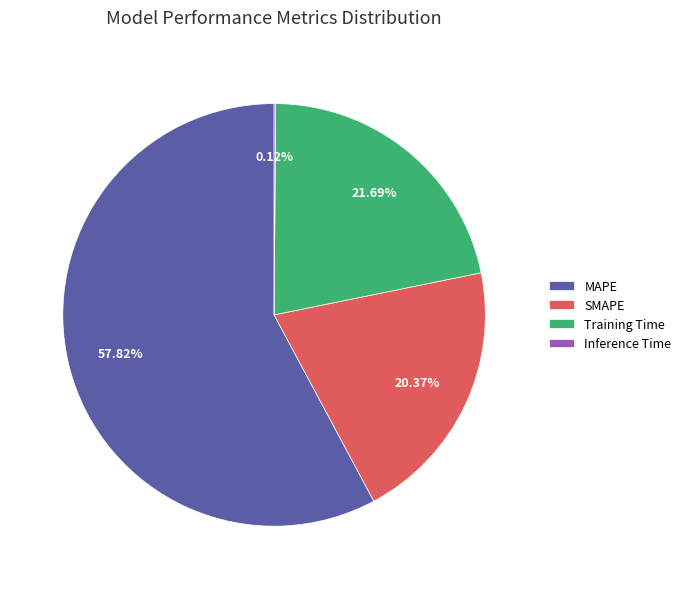

Which has a higher value, SMAPE or MAPE?

MAPE